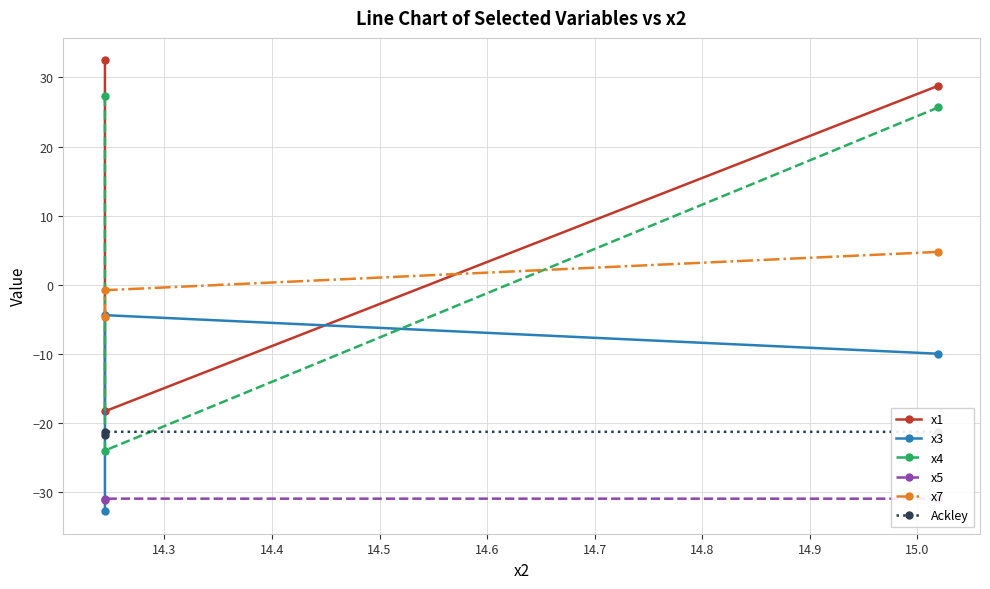

Is it true that Ackley equals -9.0 at 14.4?

False